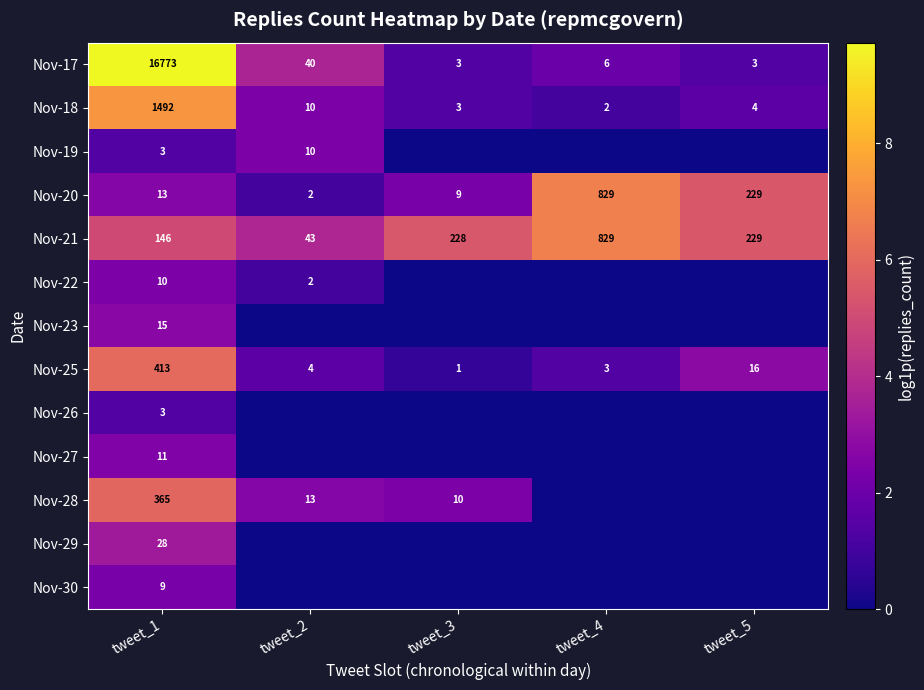

What is the spread (max minus min) of values at tweet_5?

5.4